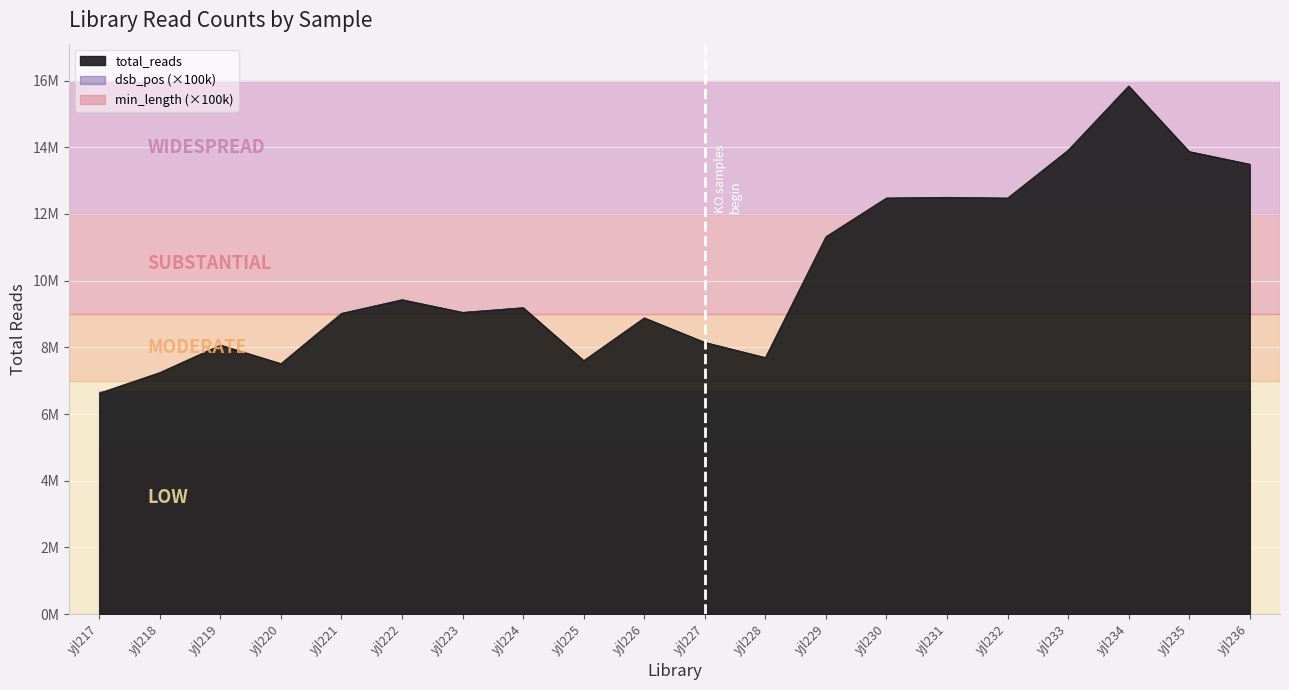

True or false: total_reads and min_length intersect in this chart.

False